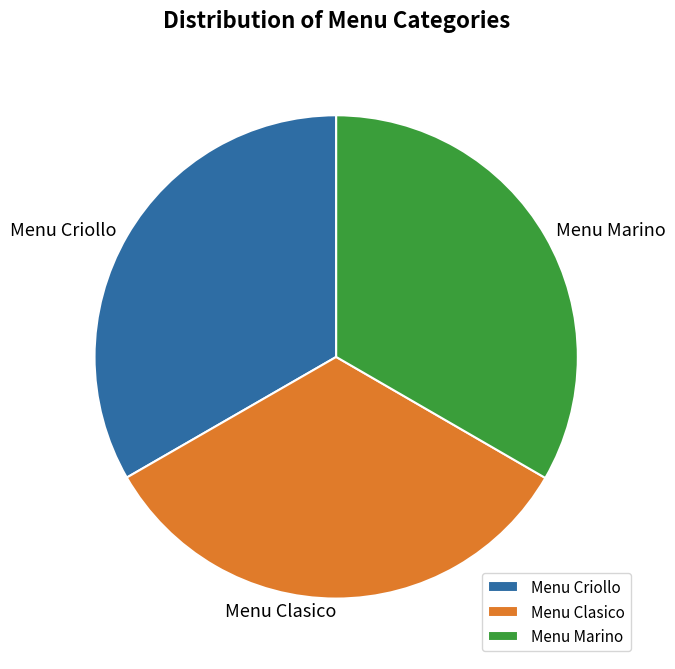

Does any single category account for the majority?

No